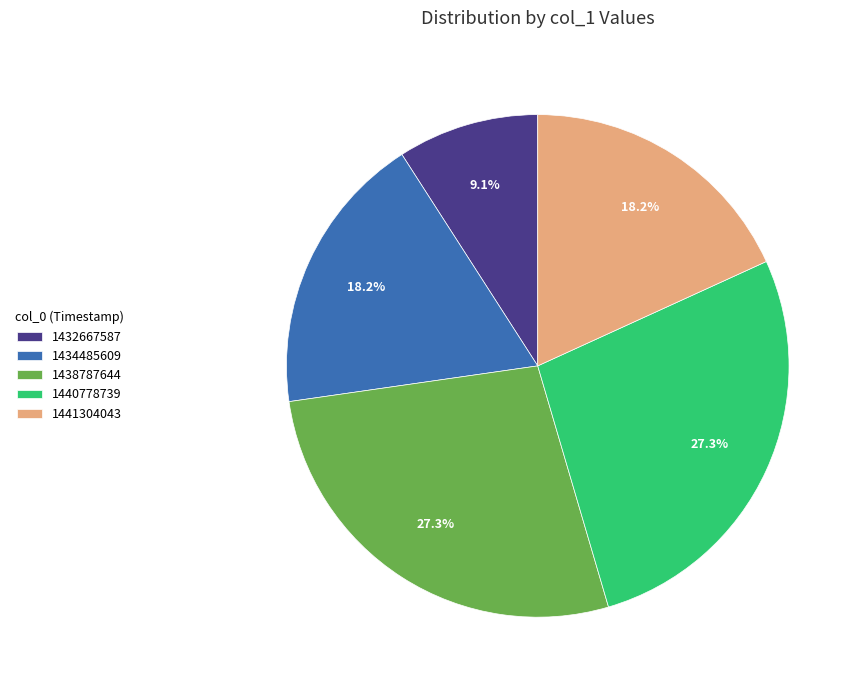

How much of the chart is everything except 1432667587?

90.9%